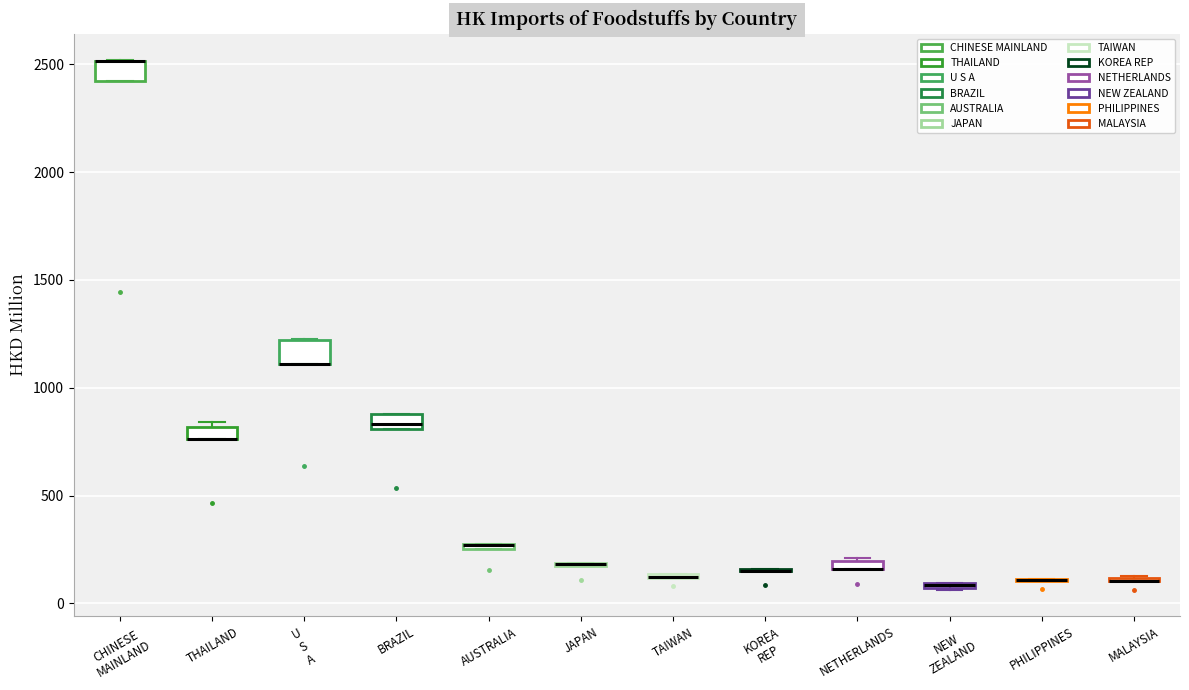

Where does the median line of the box for BRAZIL sit on the y-axis? The values are not printed on the chart, so give them approximately, as read against the axis.

850